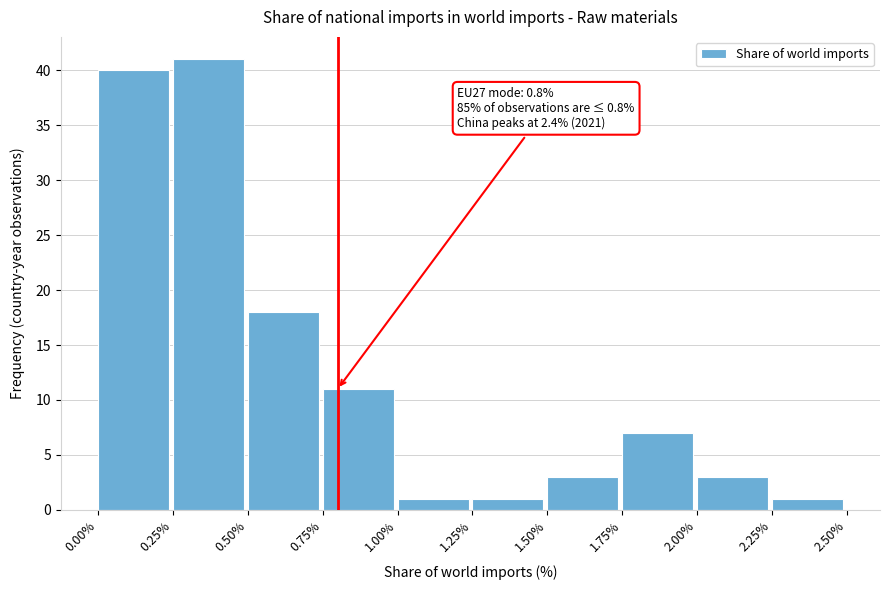

Which range on the x-axis has the tallest bar?

0.25% to 0.50%